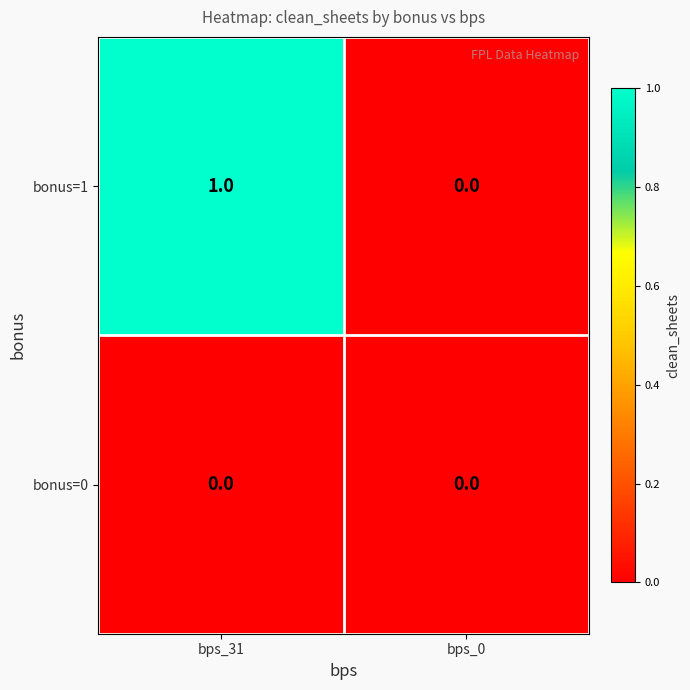

Between bps_31 and bps_0, which series saw the biggest shift?

bonus=1